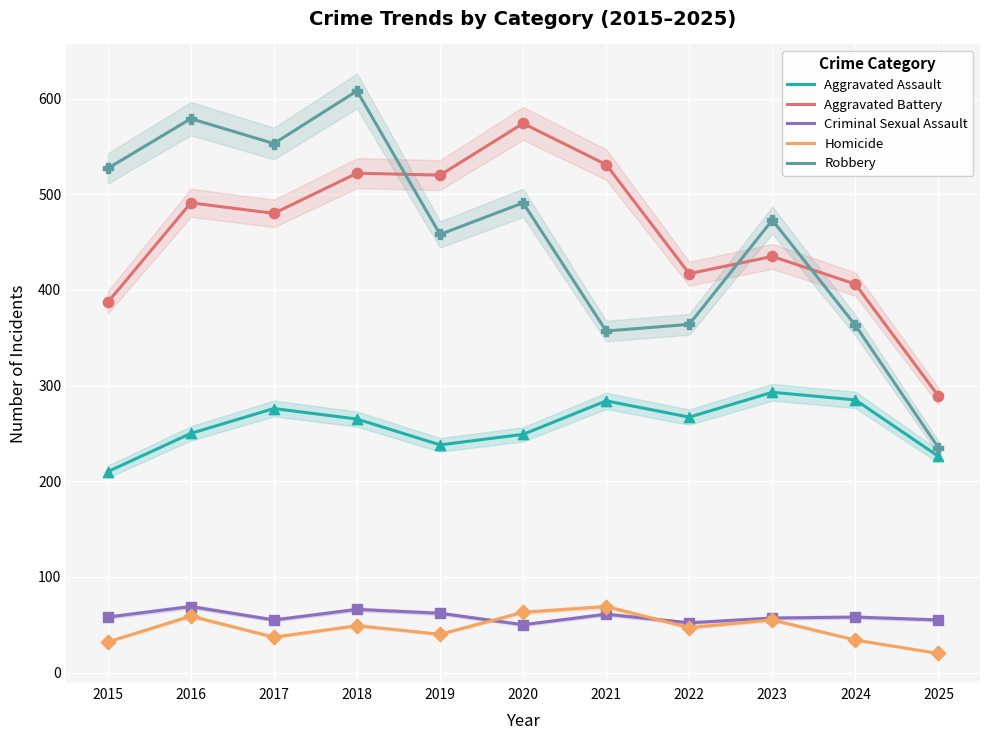

Which series contains the highest Y value?

Robbery